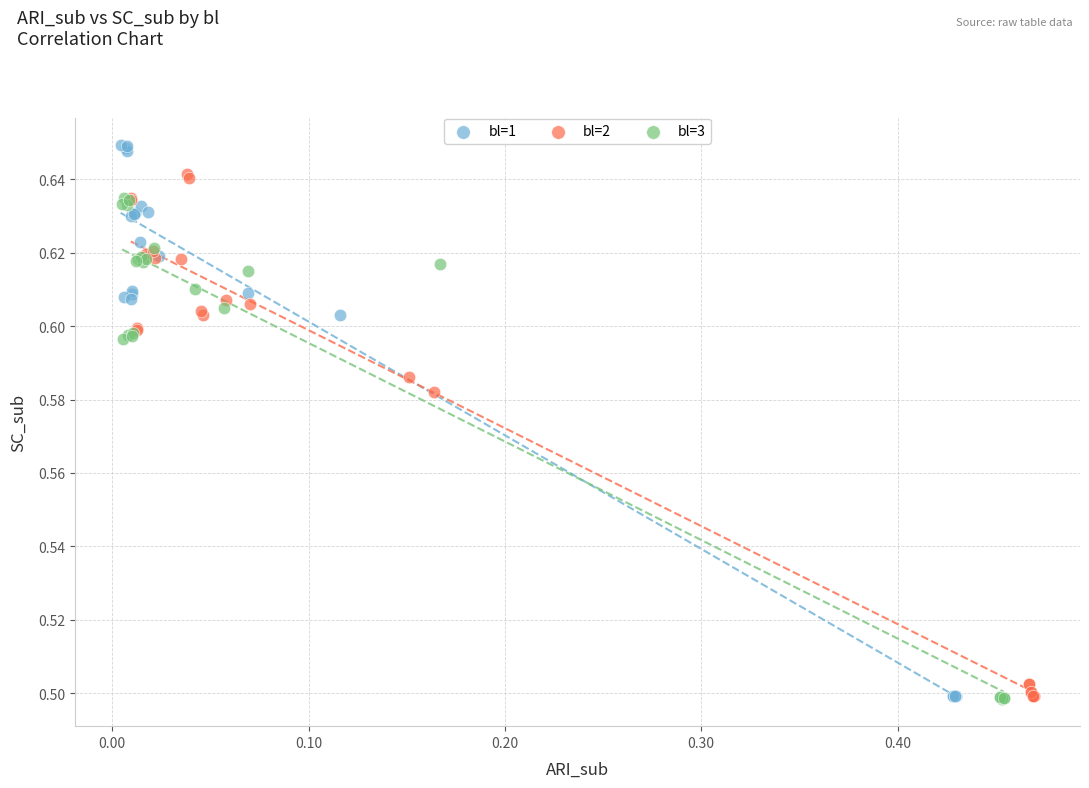

What are all the series names shown in the legend?

bl=1, bl=2, bl=3